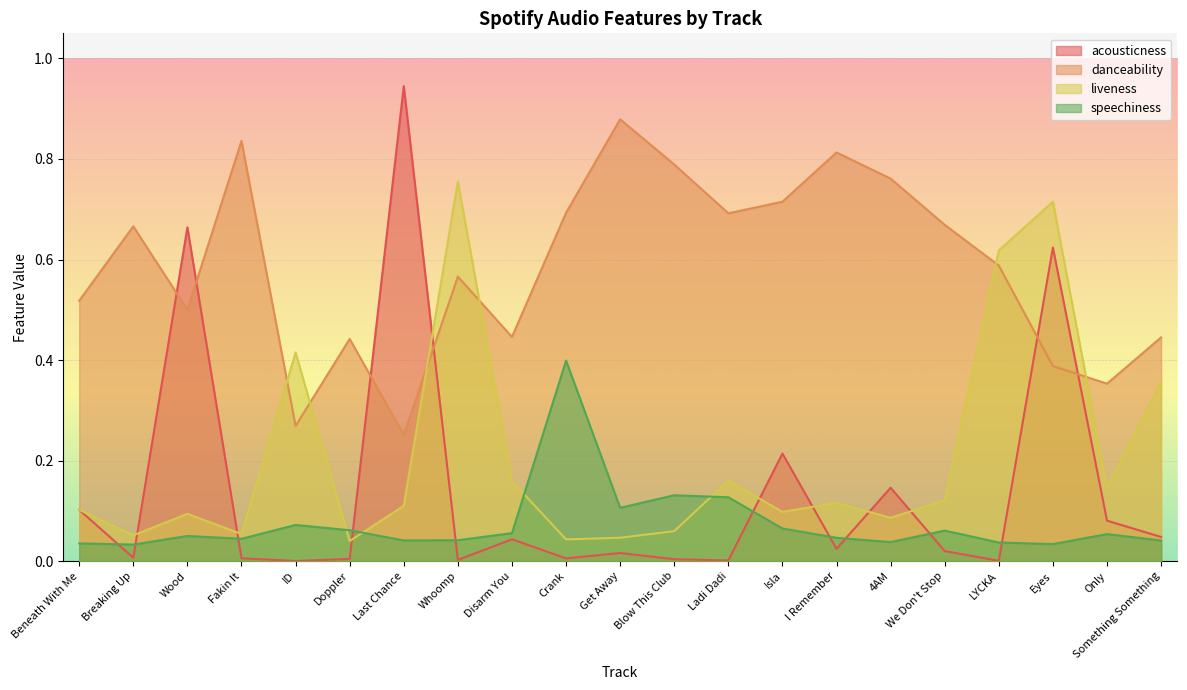

What position from the left is 4AM?

16